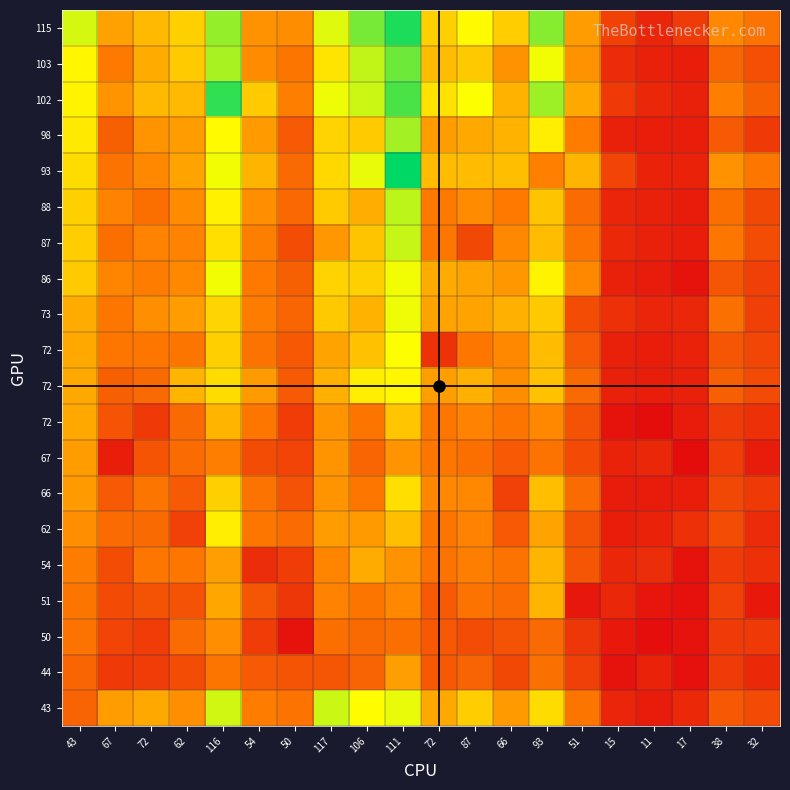

What is the total value across all series at 111?

2053